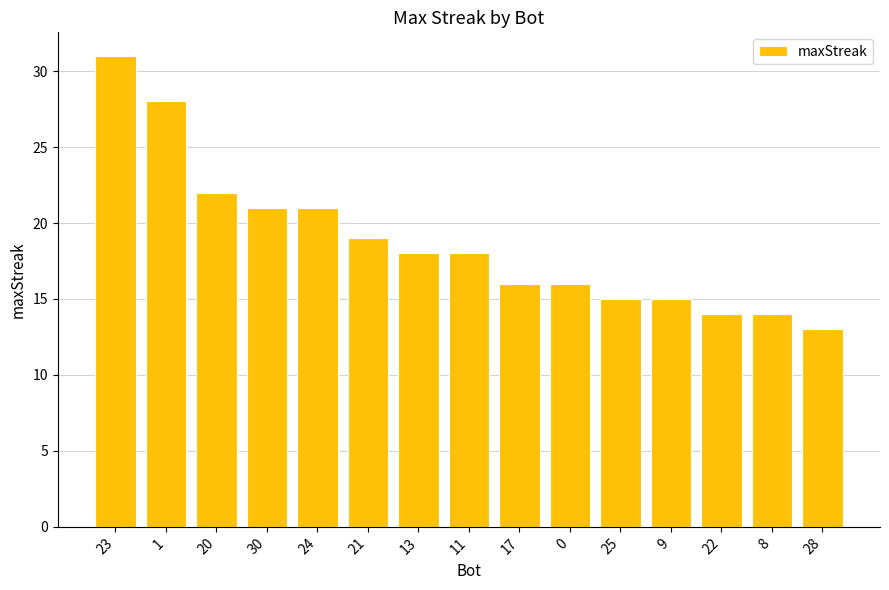

Where is the data nearest to the value 22?

20